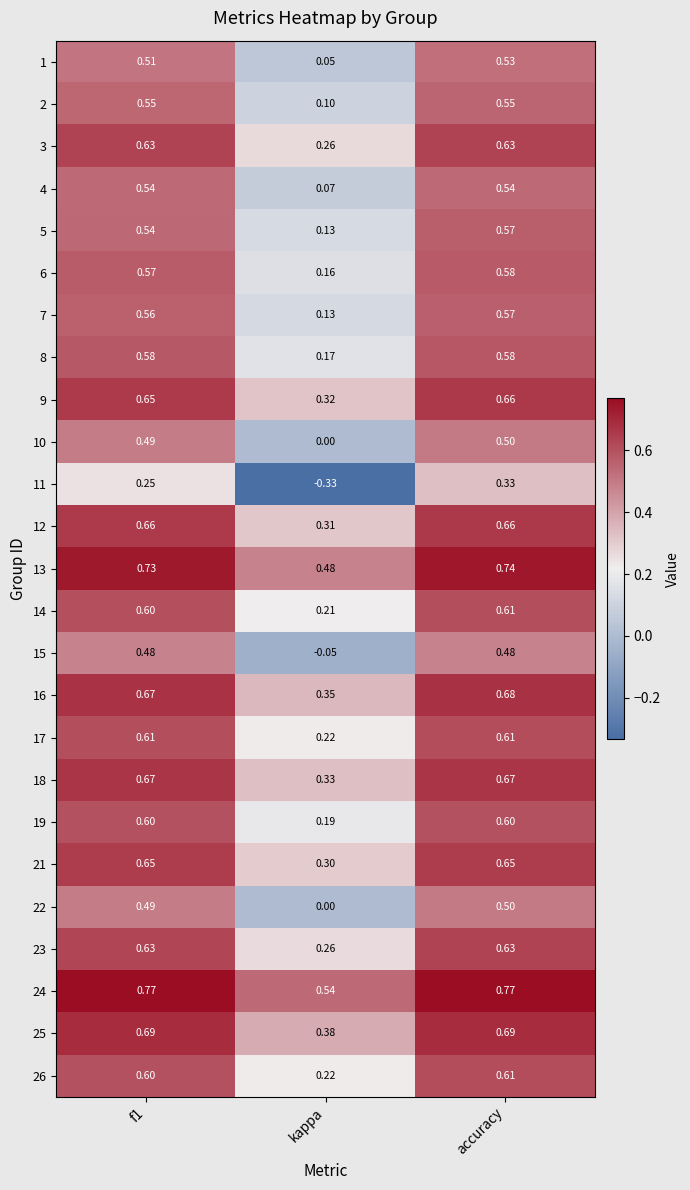

At which category is the sum across all series the highest?

accuracy